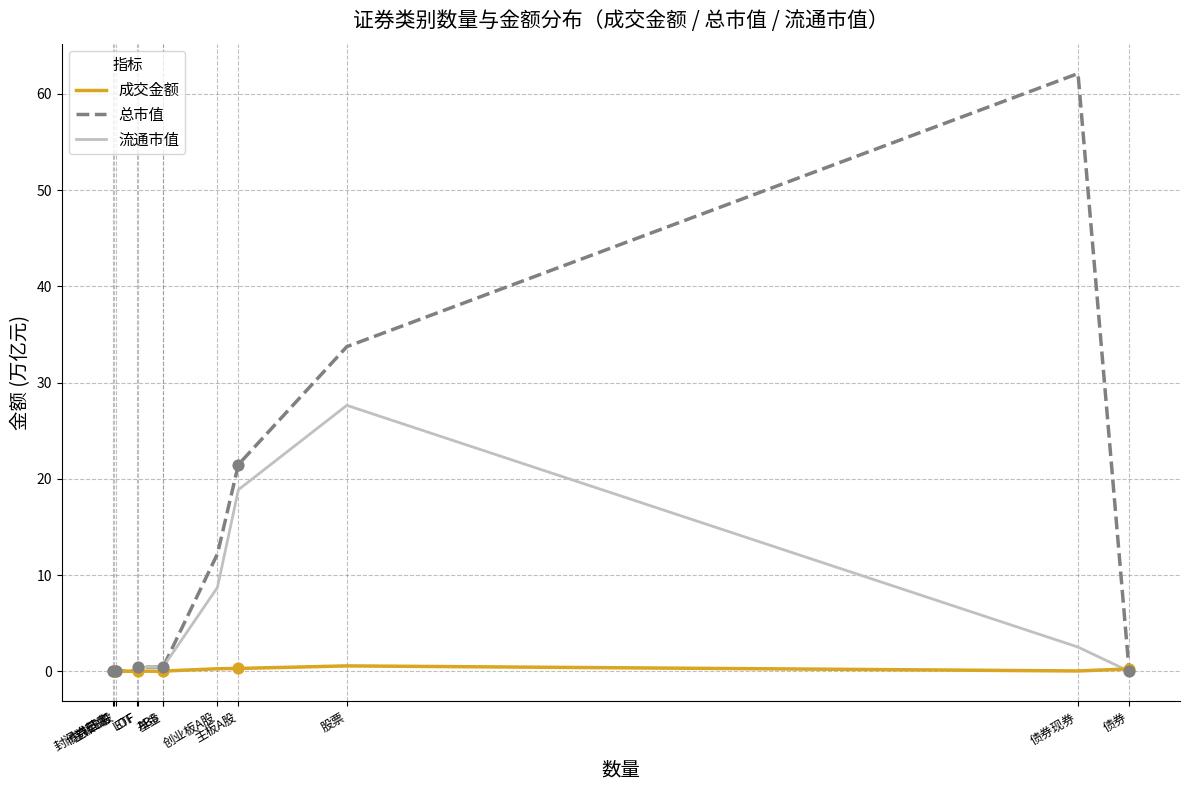

Which series has the largest total across all categories?

总市值